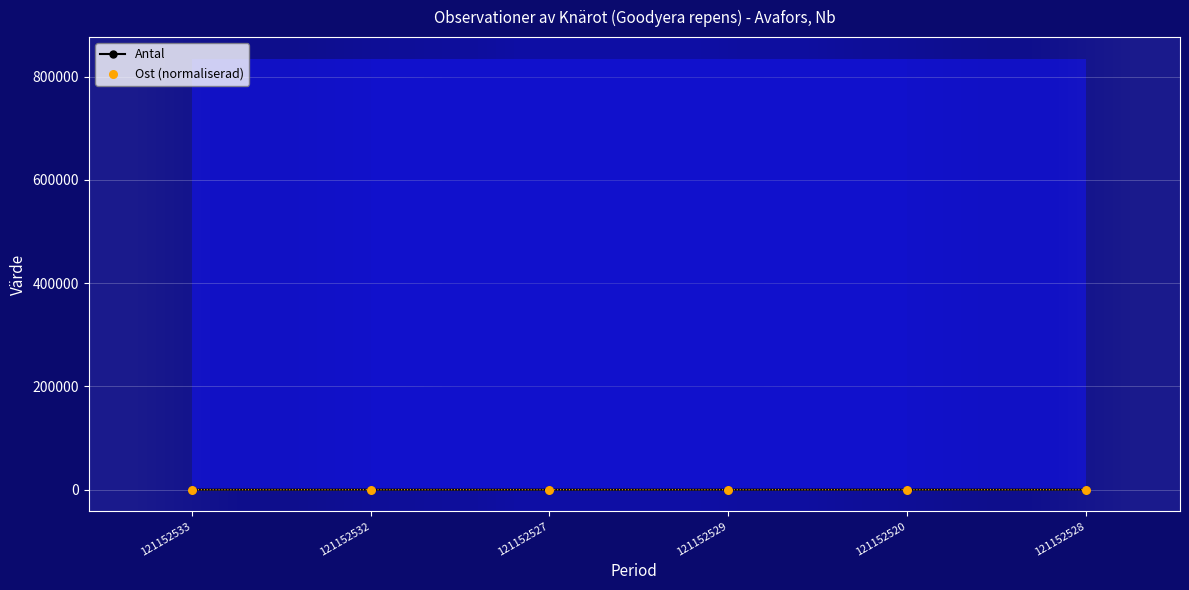

What are all the series names shown in the legend?

Antal, Ost (normaliserad)